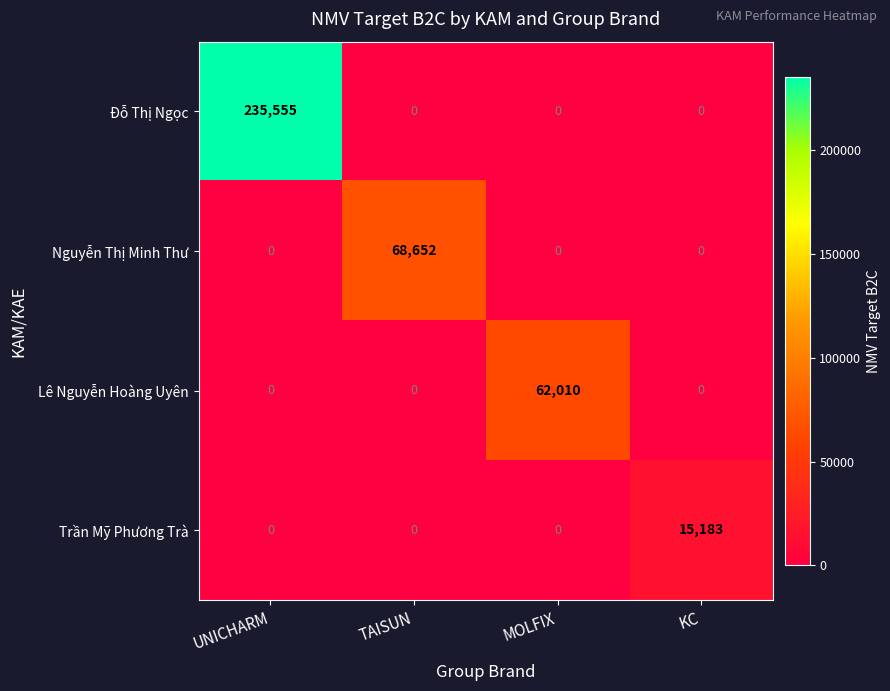

Which series has the largest range (max minus min)?

Đỗ Thị Ngọc